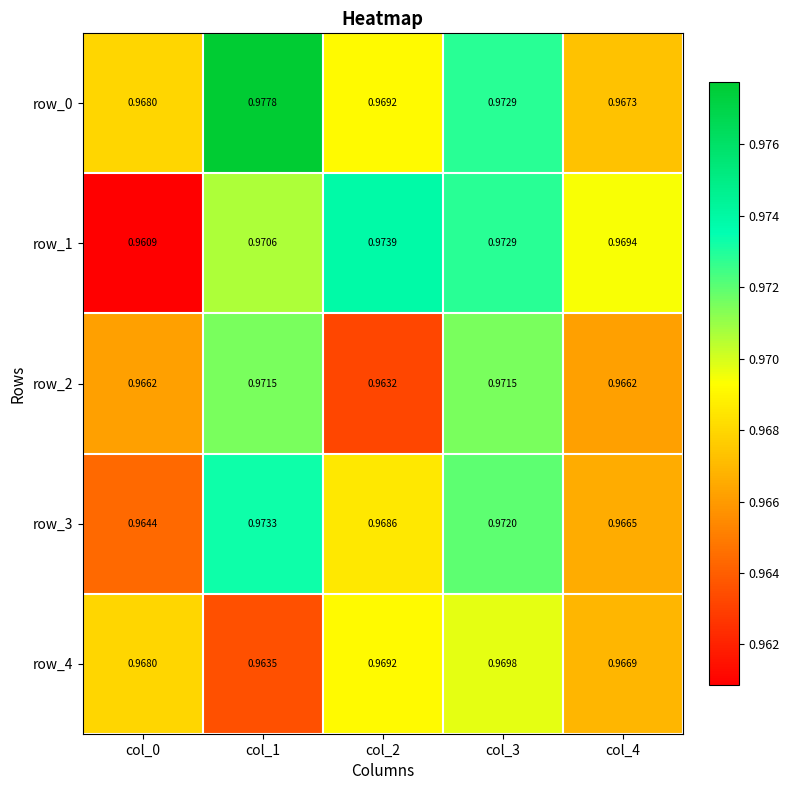

Is the value of row_1 at col_1 greater than the value of row_2 at col_0?

Yes